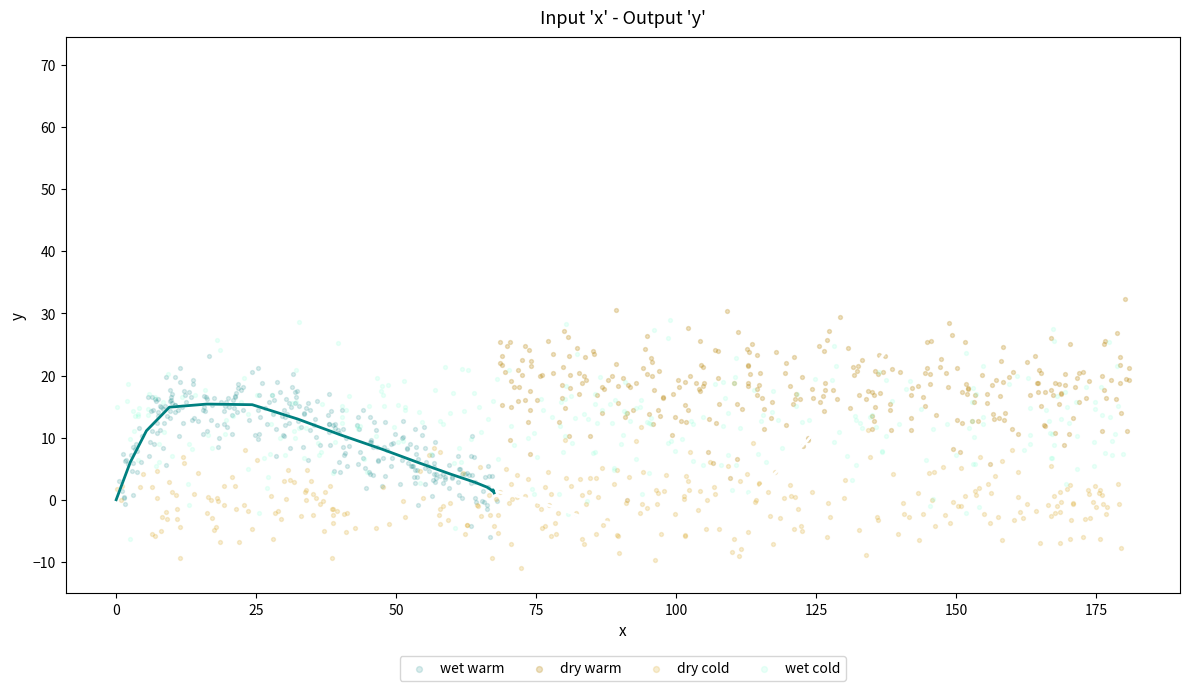

Which series contains the lowest Y value?

dry cold